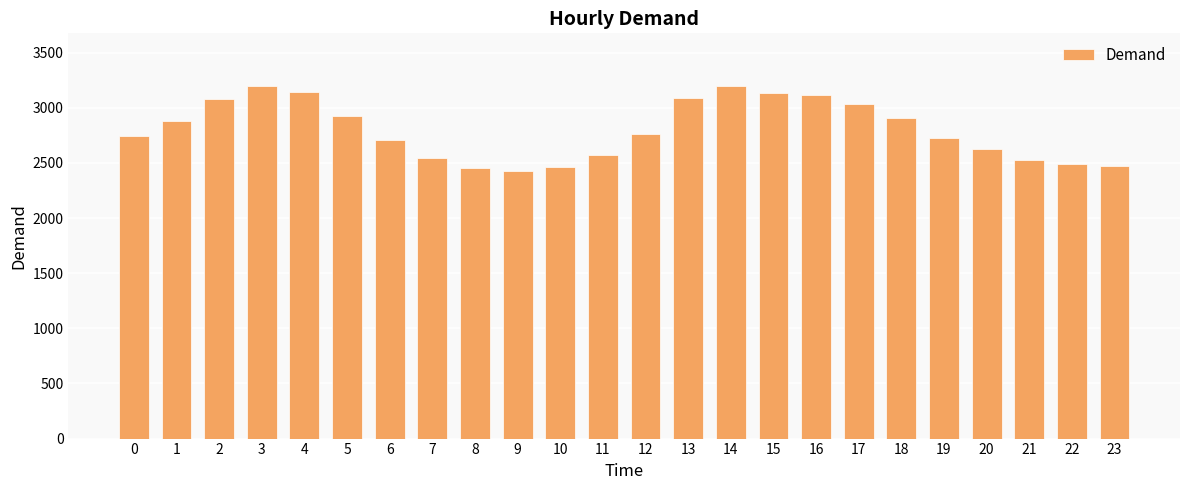

Which has a higher value, 5 or 8?

5